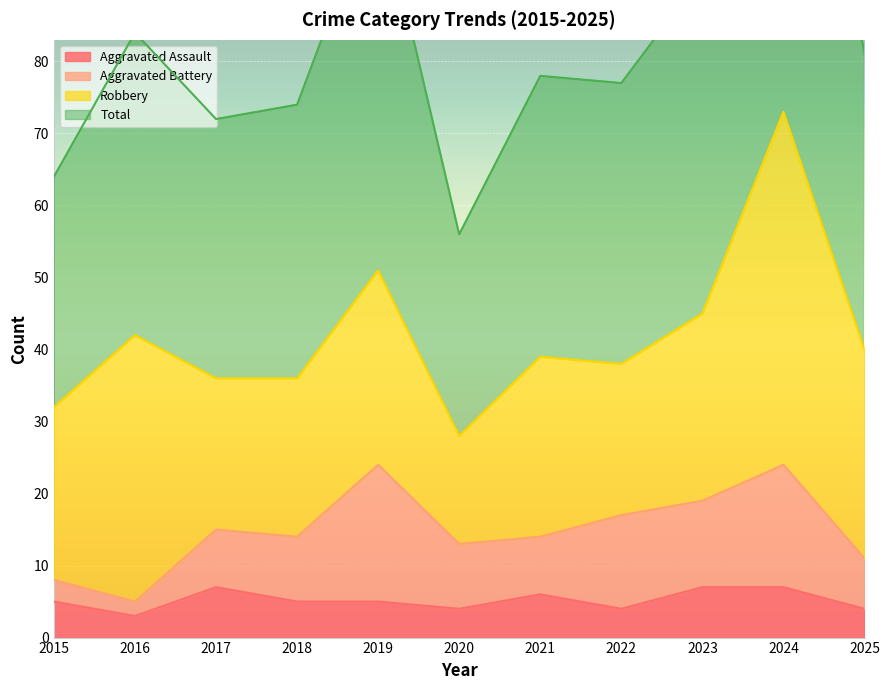

True or false: Total and Aggravated Assault intersect in this chart.

False